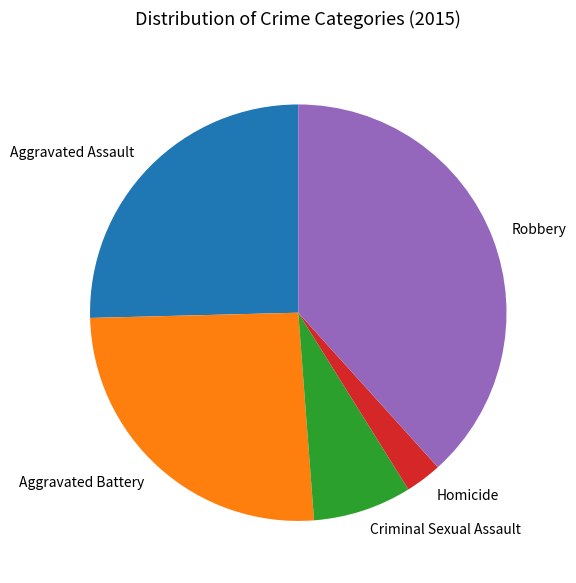

Is there a majority slice in this chart?

No